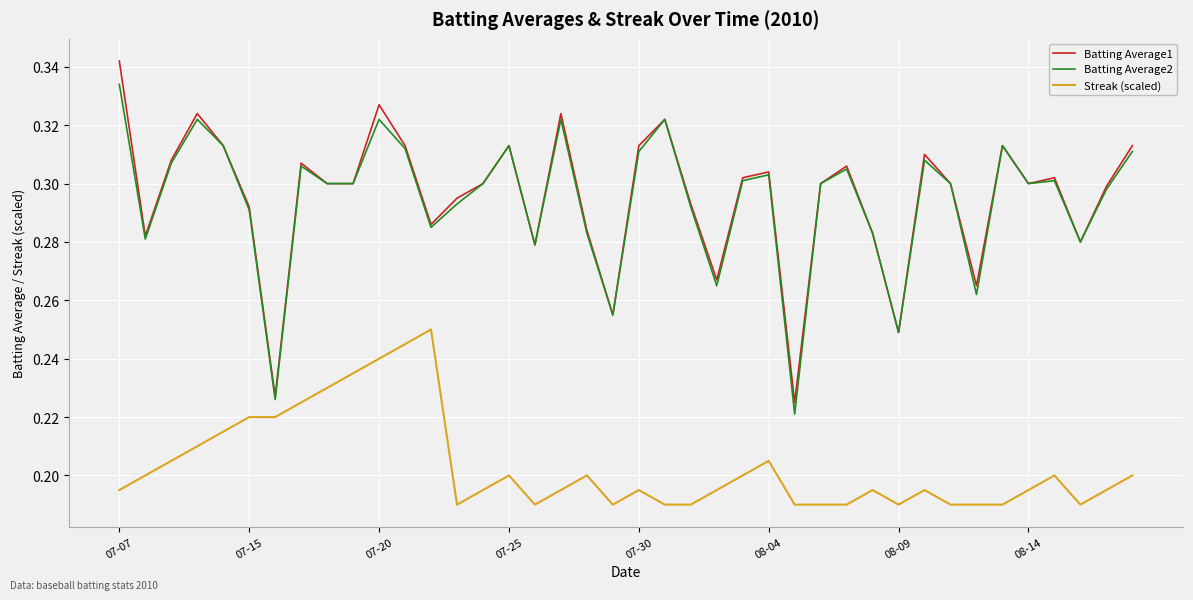

True or false: Streak (scaled) and Batting Average1 intersect in this chart.

False